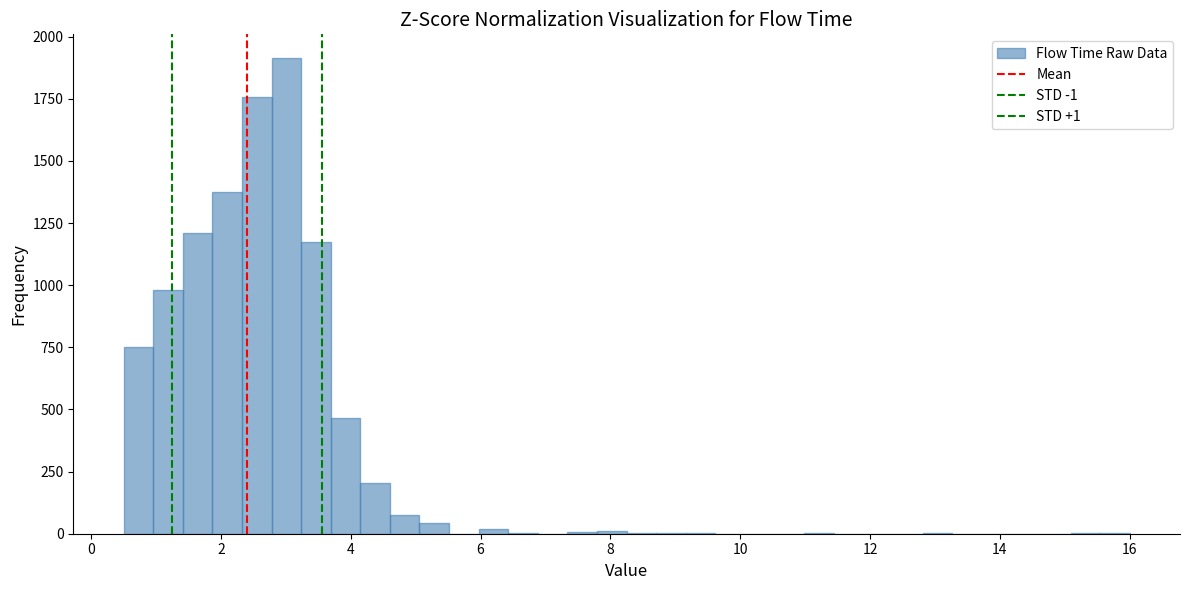

Around what value on the x-axis is the tallest bar? Give the approximate position of its centre, as read against the axis.

3.0